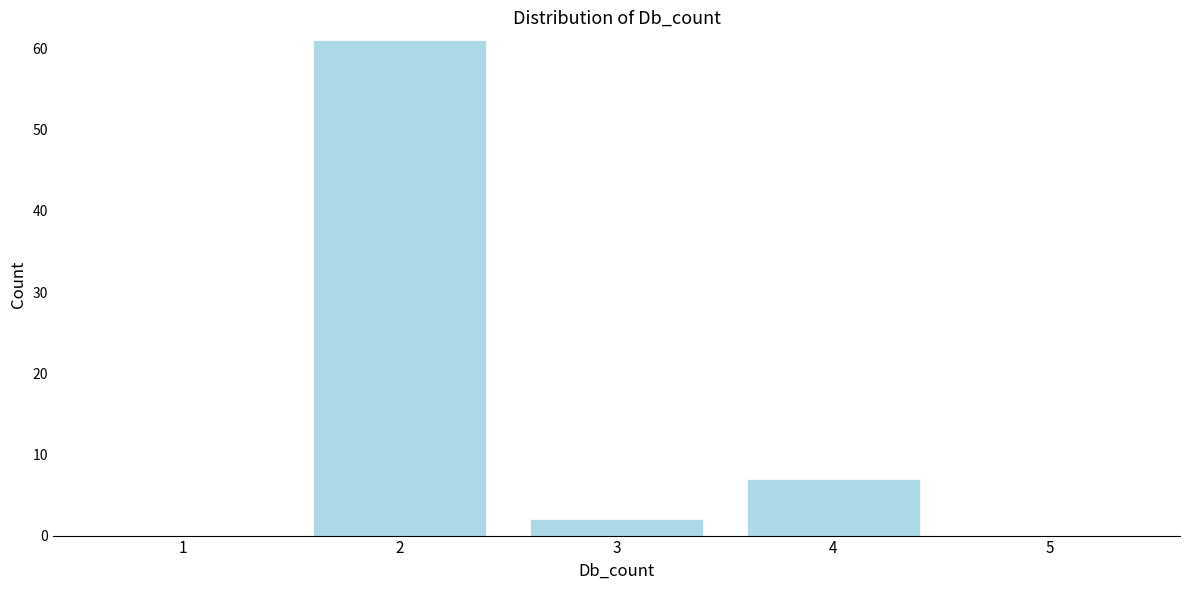

Reading left to right, what are all the values shown in this chart?

1=0	2=61	3=2	4=7	5=0